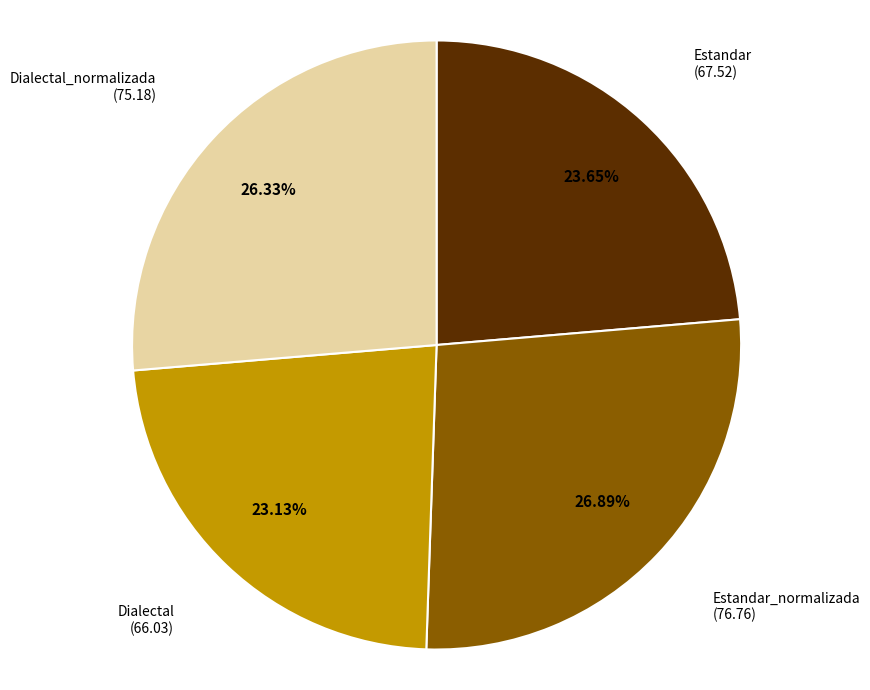

Which has a higher value, Estandar_normalizada or Dialectal?

Estandar_normalizada